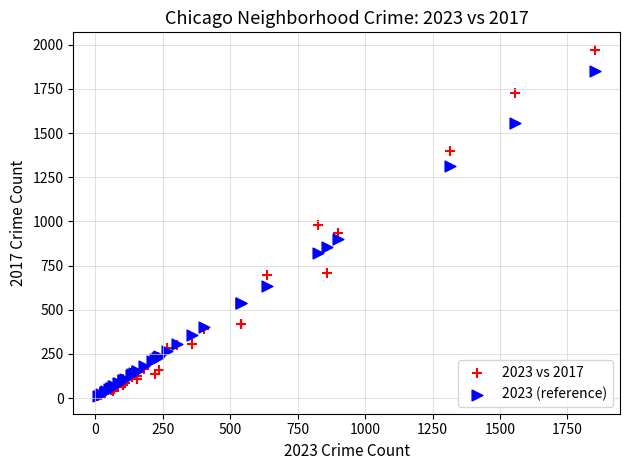

Which series reaches the maximum Y coordinate?

2023 vs 2017